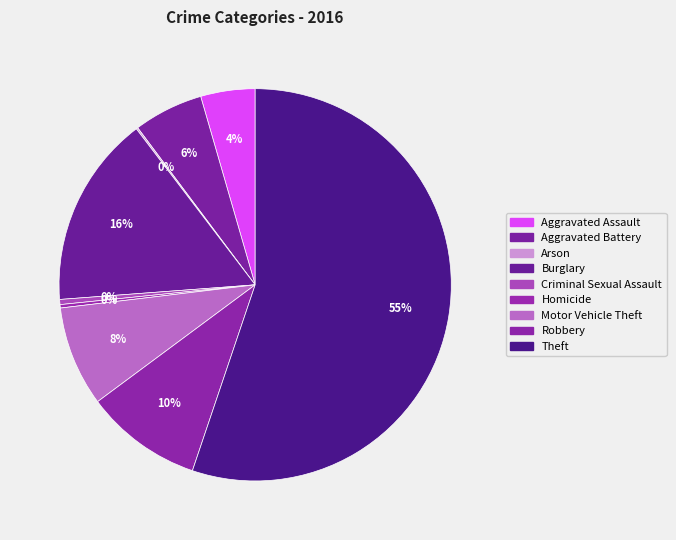

To the nearest percent, what is the combined percentage of Criminal Sexual Assault and Homicide?

1%